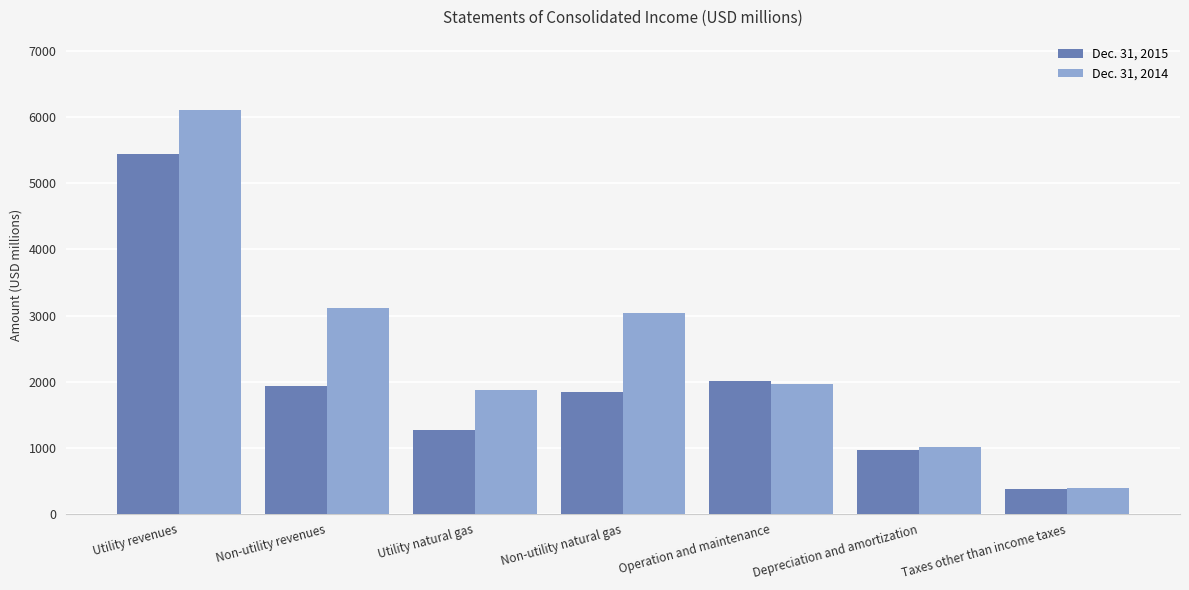

What is the label of the 2nd bar from the right?

Depreciation and amortization